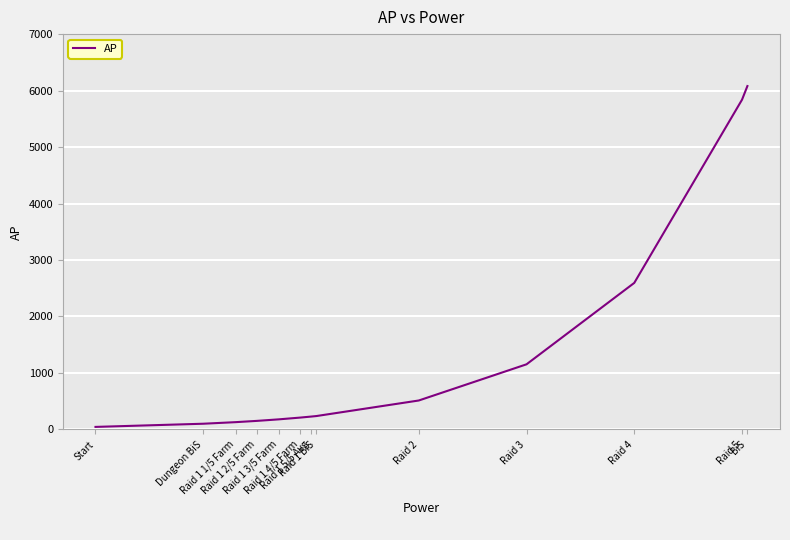

What is the maximum value shown in the chart?

6080.2